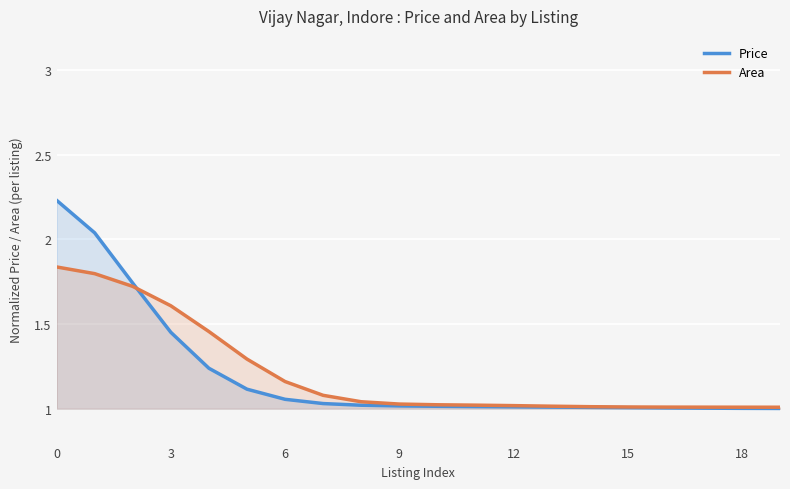

The Price series shows 1.0 at 12. True or false?

True